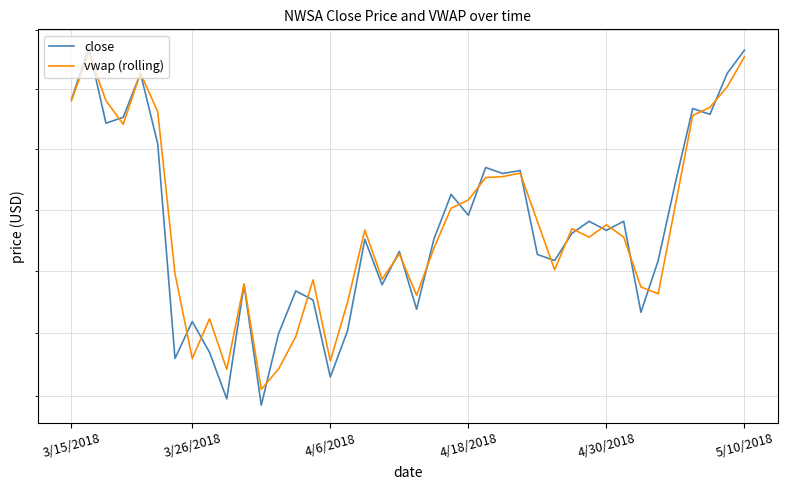

Rank the series at 27 from highest to lowest value.

vwap (rolling), close